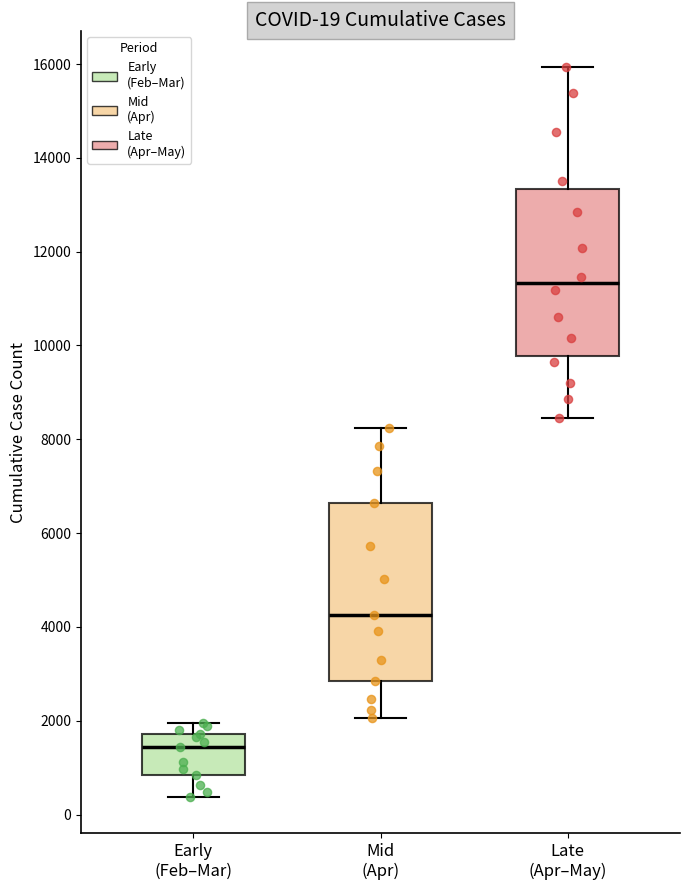

Comparing the boxes themselves (not the whiskers), which one is the tallest?

Mid (Apr)